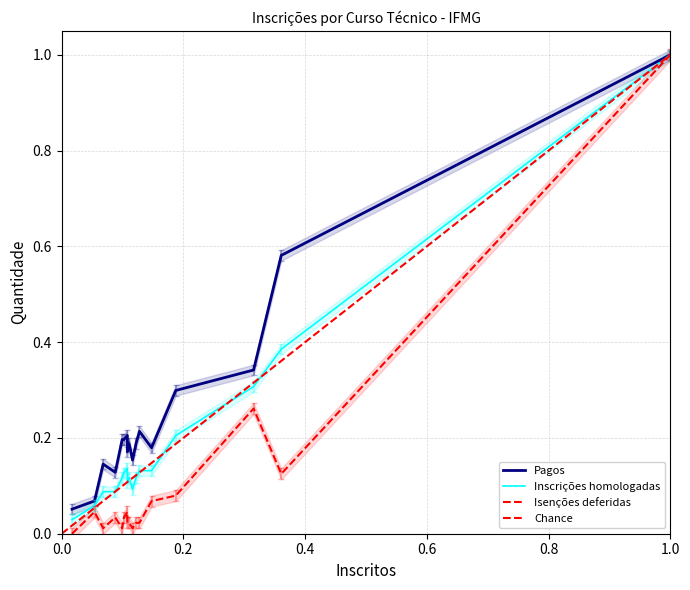

Between 39 and 352, which is larger?

352